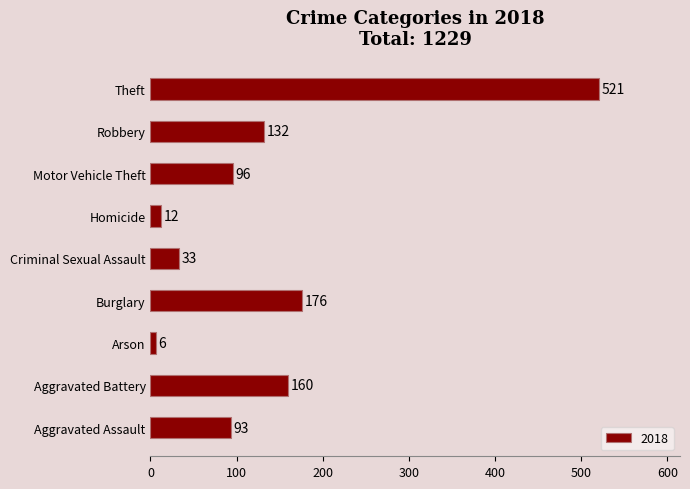

What is the difference between the maximum and minimum values?

515